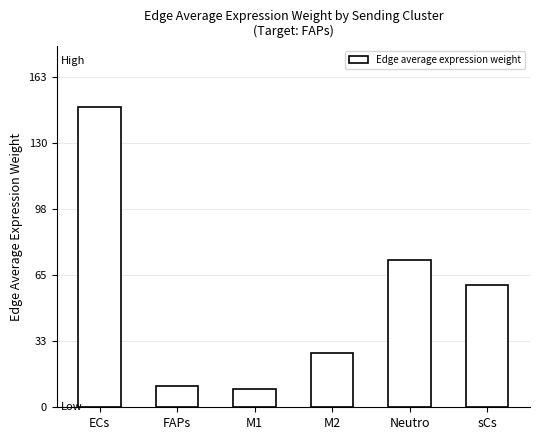

What is the label of the 1st bar from the left?

ECs